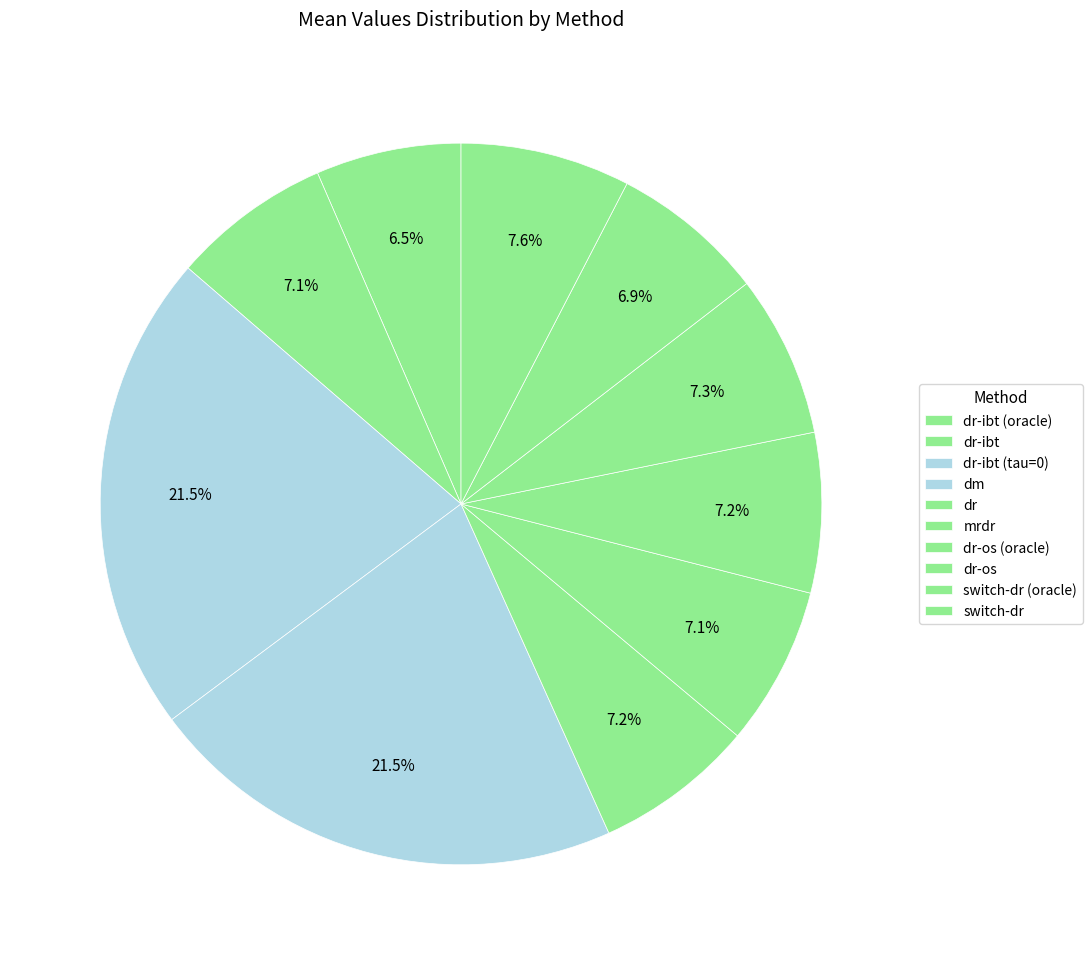

Between dr and dm, which is larger?

dm